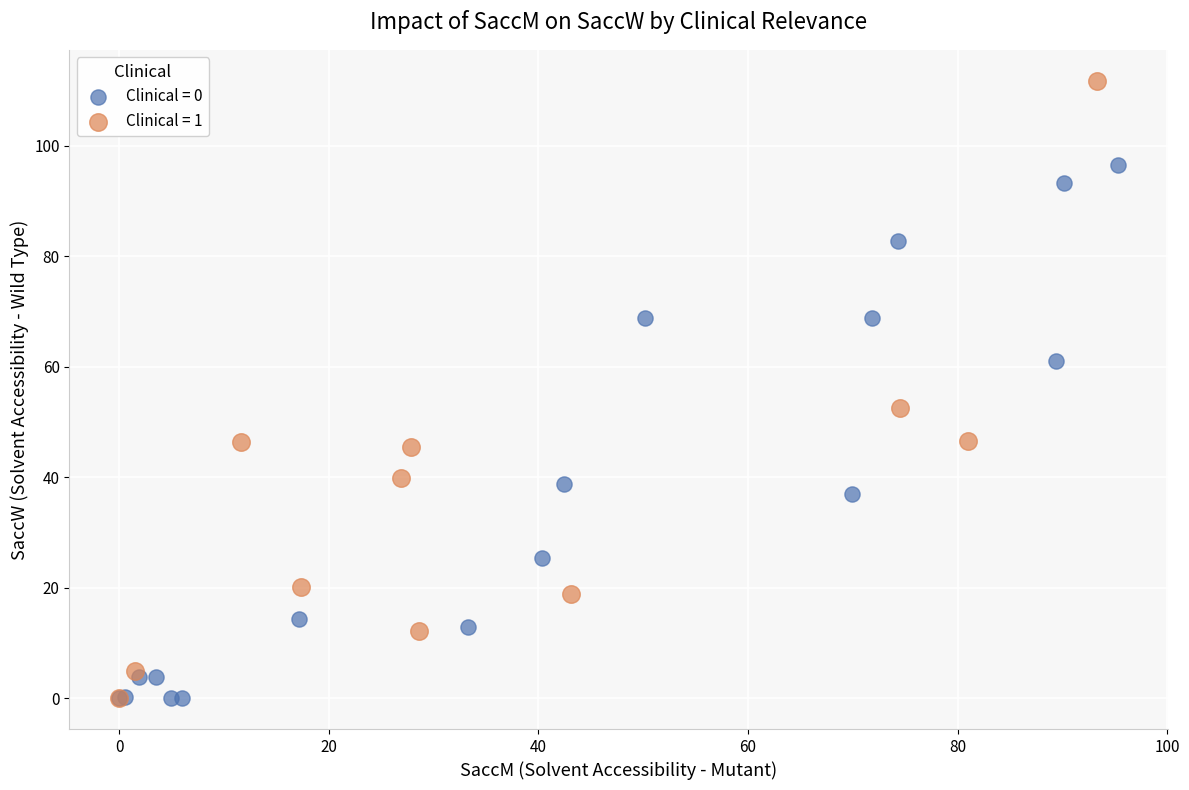

Which series has the widest spread of Y values?

Clinical = 1